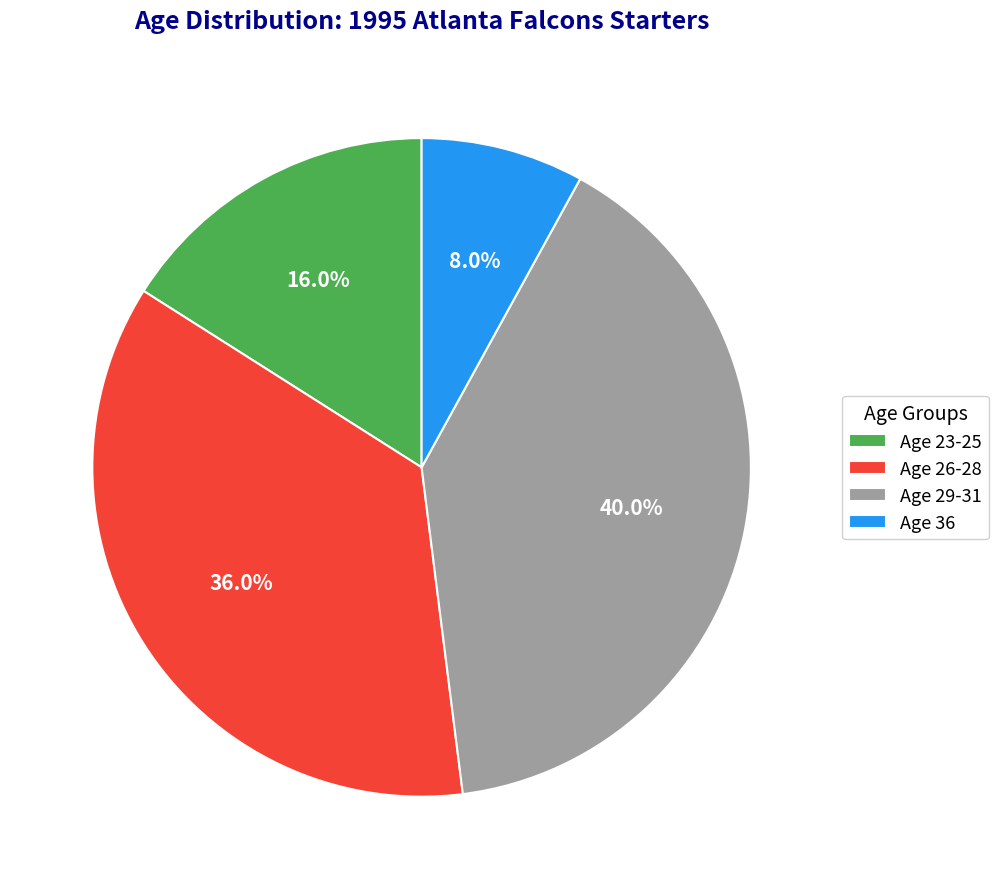

To the nearest percent, what percentage of the pie is Age 36?

8%